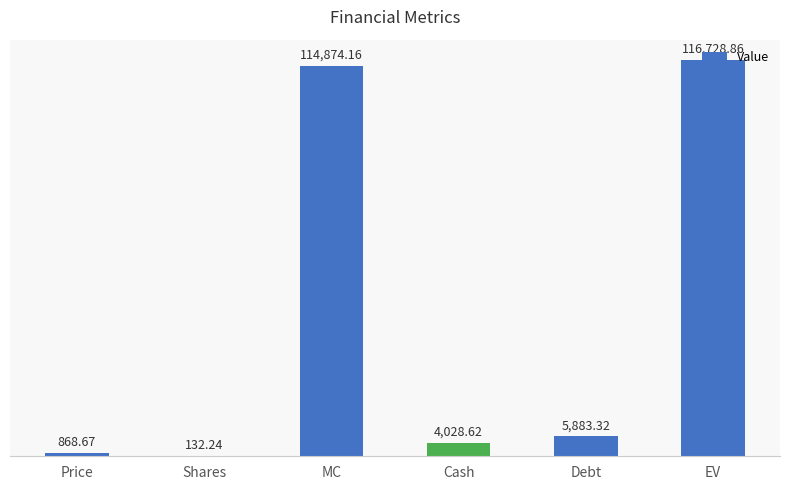

Which has a higher value, Debt or EV?

EV